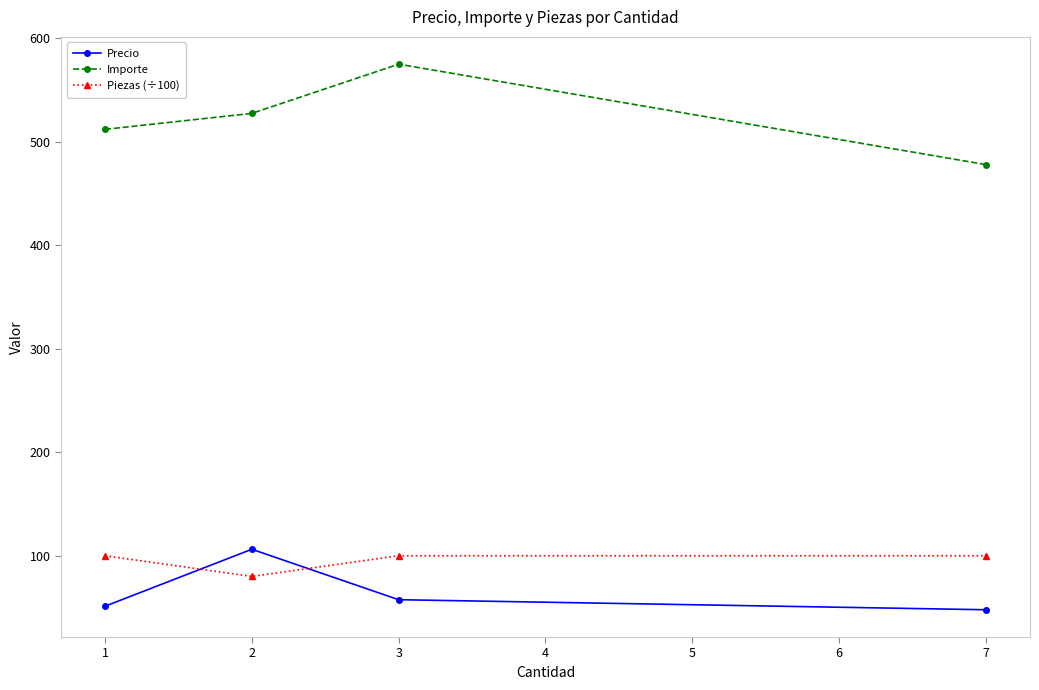

True or false: Importe and Piezas (÷100) intersect in this chart.

False